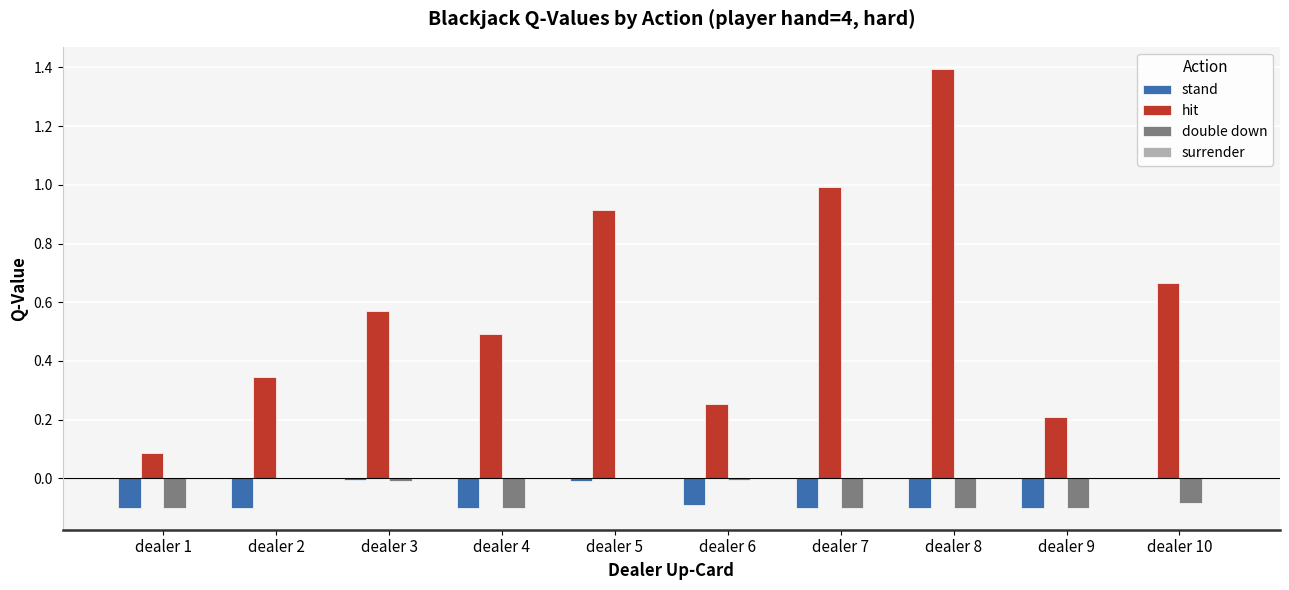

Are the bars horizontal?

No